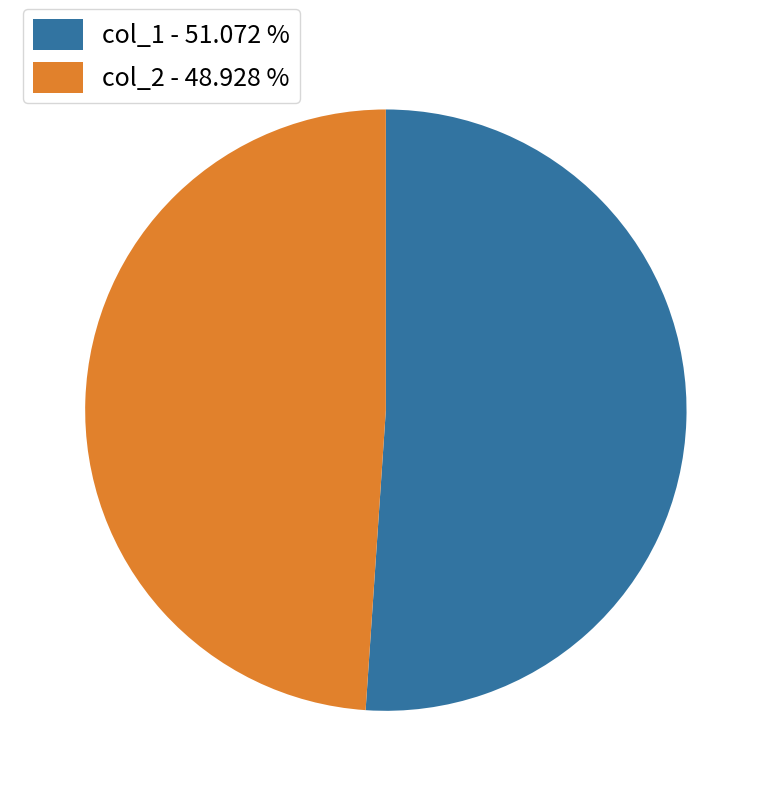

Does col_1 - 51.072 % account for over 50% of the chart?

Yes